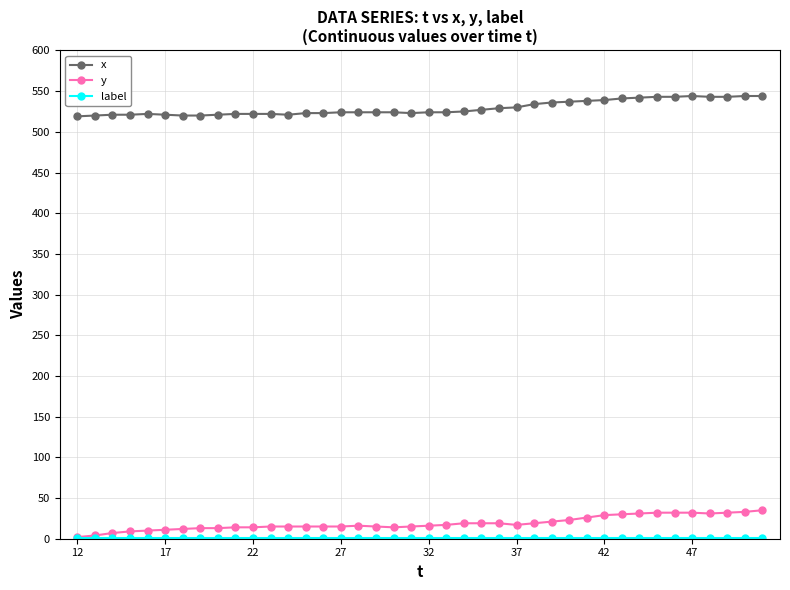

Which series has the largest total across all categories?

x